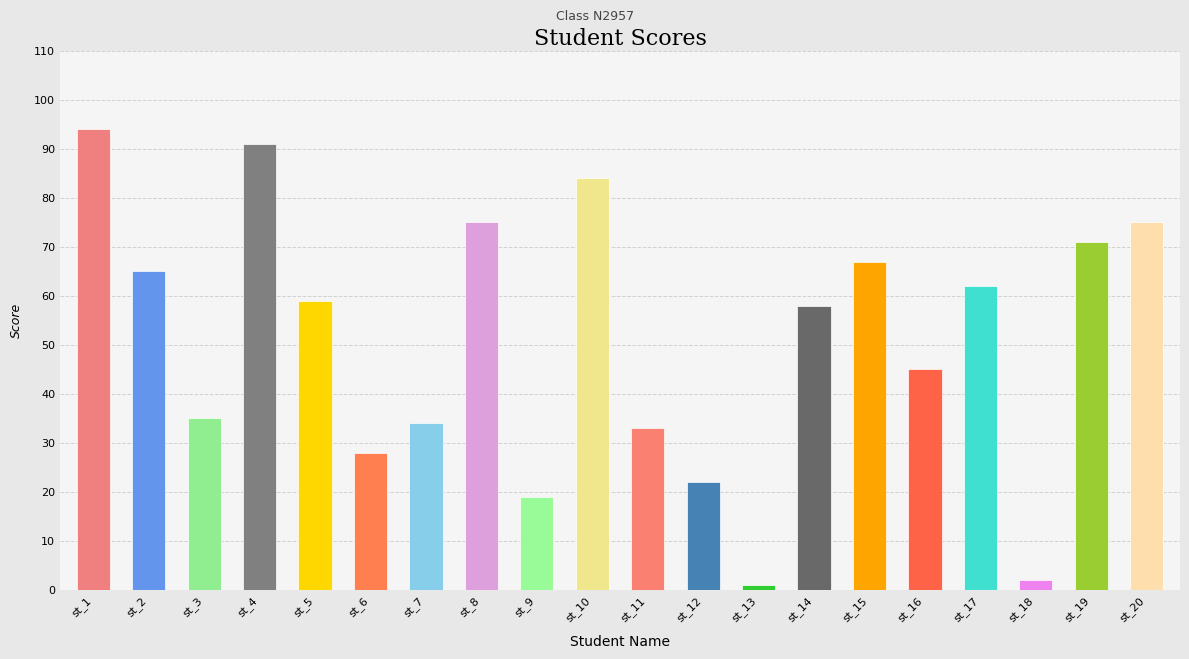

What is the difference between the values at st_5 and st_4?

32